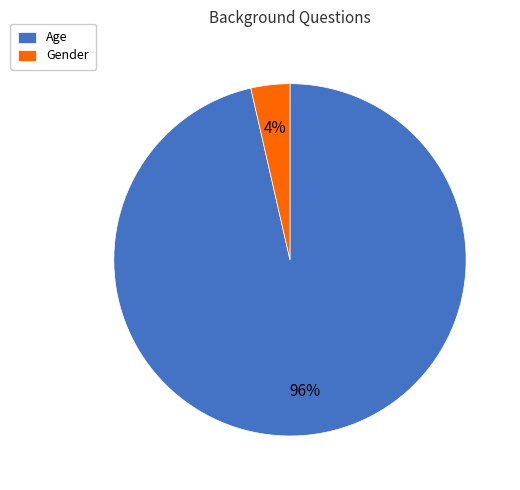

To the nearest percent, what portion does Gender represent?

4%